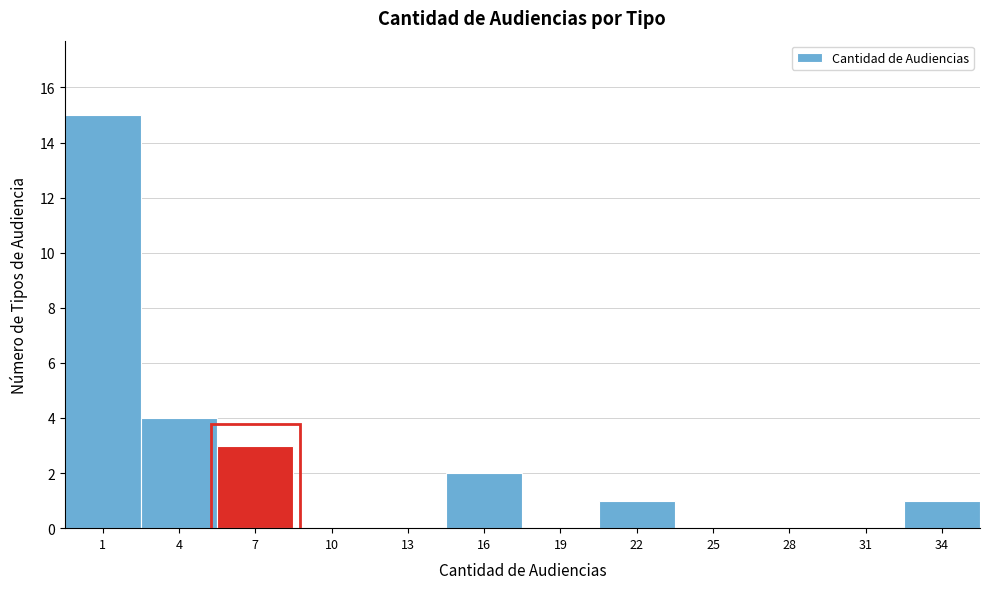

Reading right to left, extract all data points from this chart.

34=1	31=0	28=0	25=0	22=1	19=0	16=2	13=0	10=0	7=3	4=4	1=15